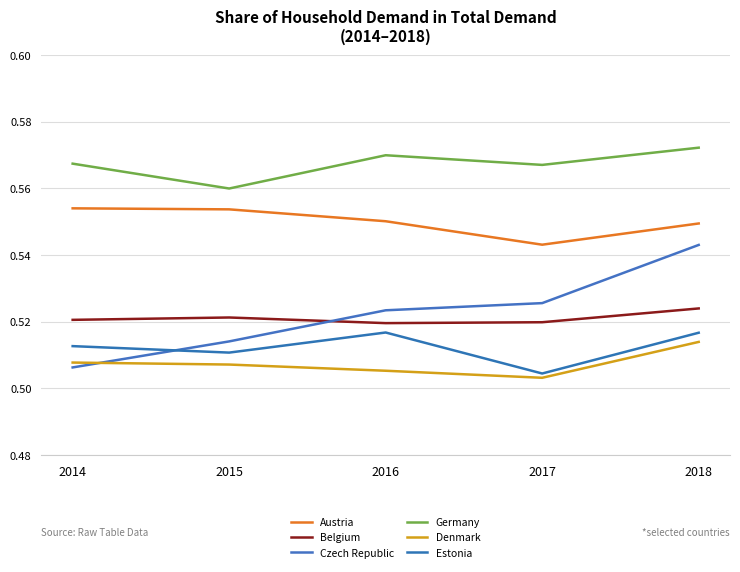

True or false: Denmark and Germany cross at least once.

False